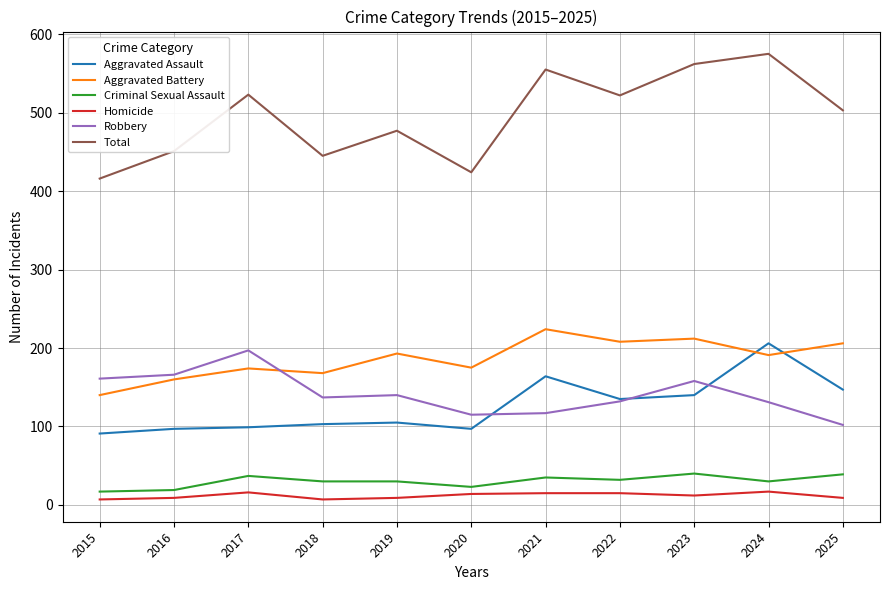

True or false: Homicide and Robbery intersect in this chart.

False